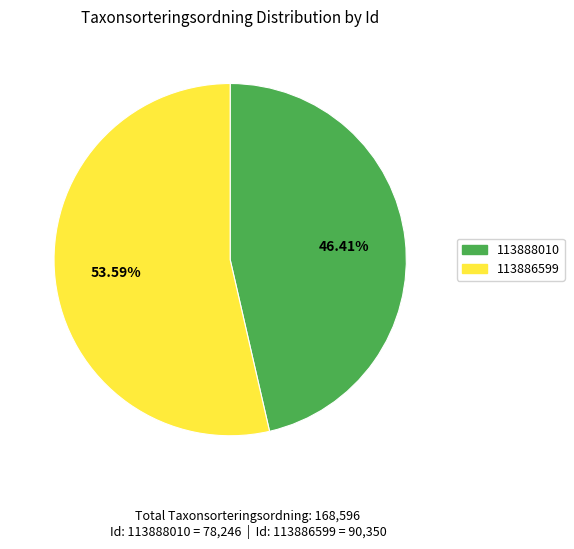

What is the largest slice in the pie chart?

113886599